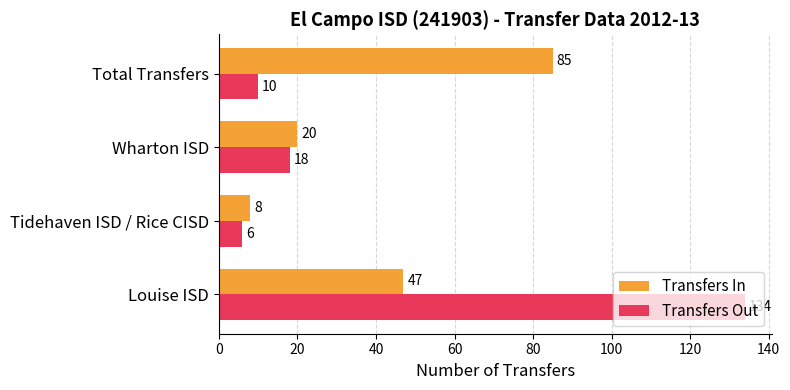

What is the maximum value shown in the chart?

134